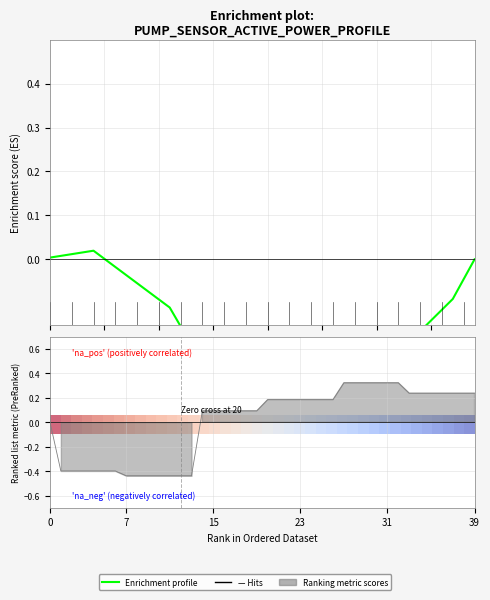

Which has a higher value, 15 or 13?

15